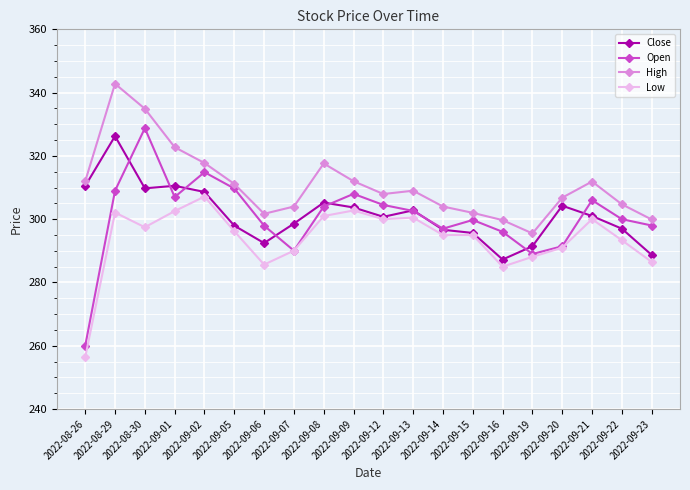

What is the smallest value displayed?

256.4